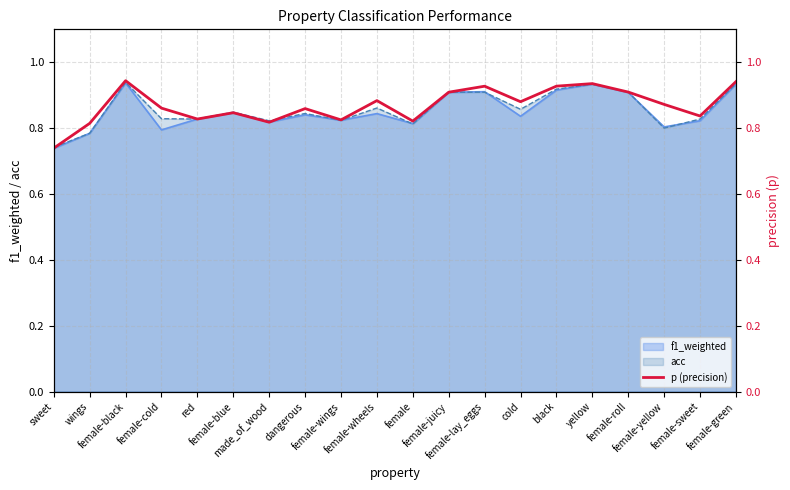

Reading left to right, transcribe all the data shown in this chart.

0.7	0.8	0.9	0.9	0.8	0.8	0.8	0.9	0.8	0.9	0.8	0.9	0.9	0.9	0.9	0.9	0.9	0.9	0.8	0.9